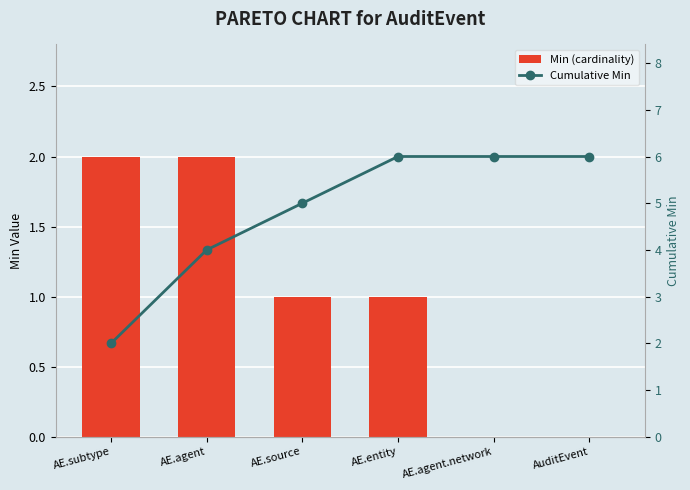

At how many categories does at least one series exceed 3?

5